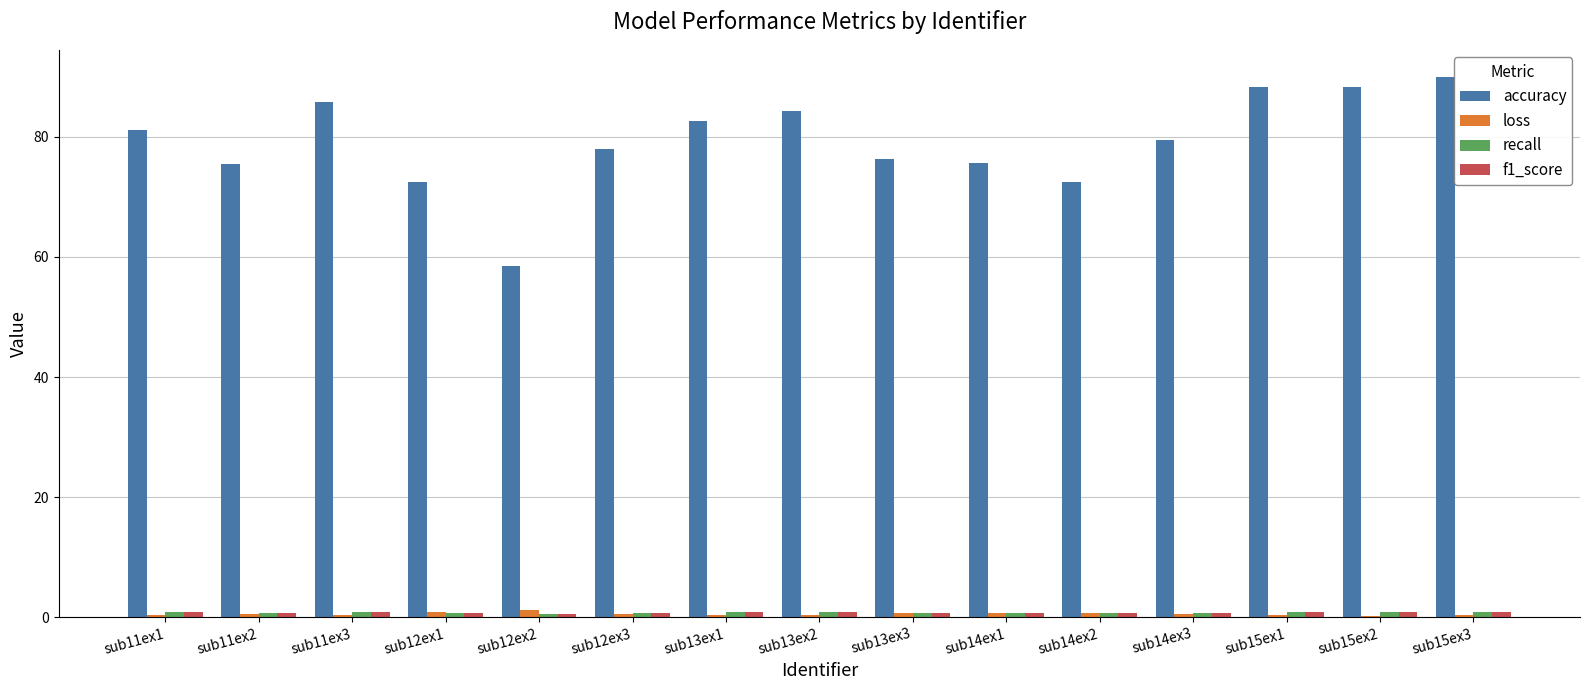

What is the maximum value for accuracy?

90.0